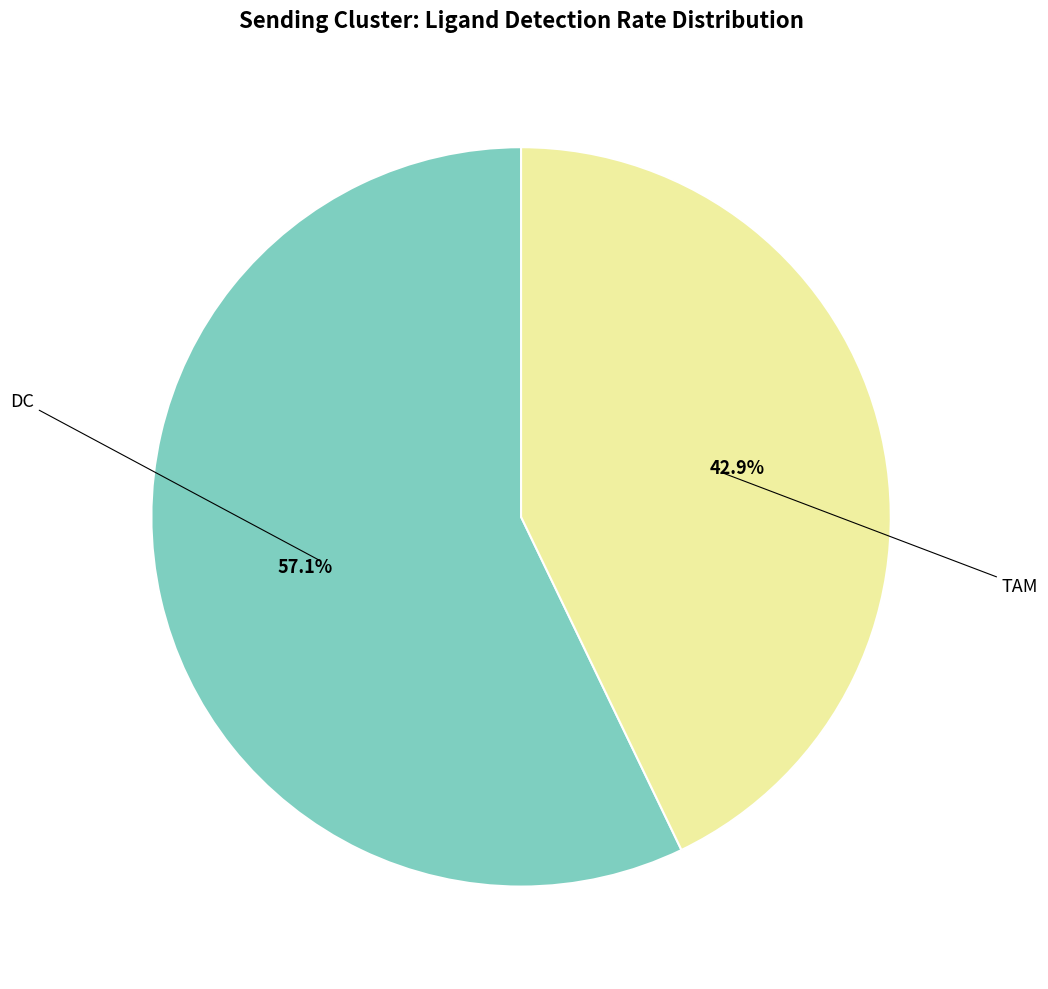

Which category has the smallest portion of the pie?

TAM